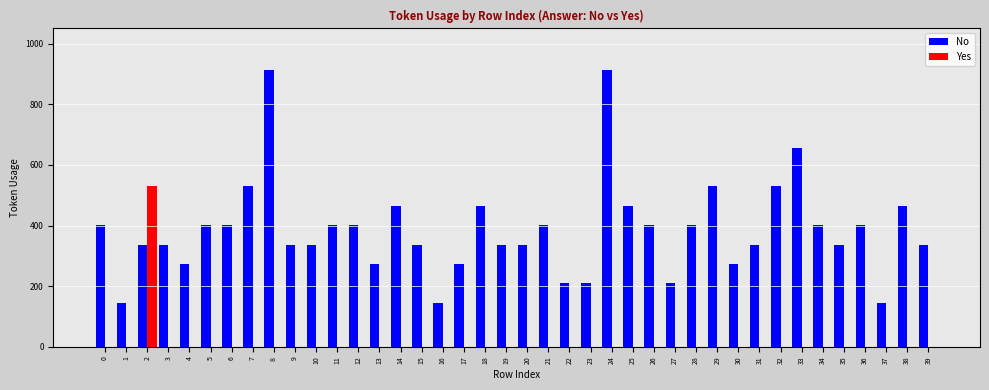

Which series has the widest spread of values?

No